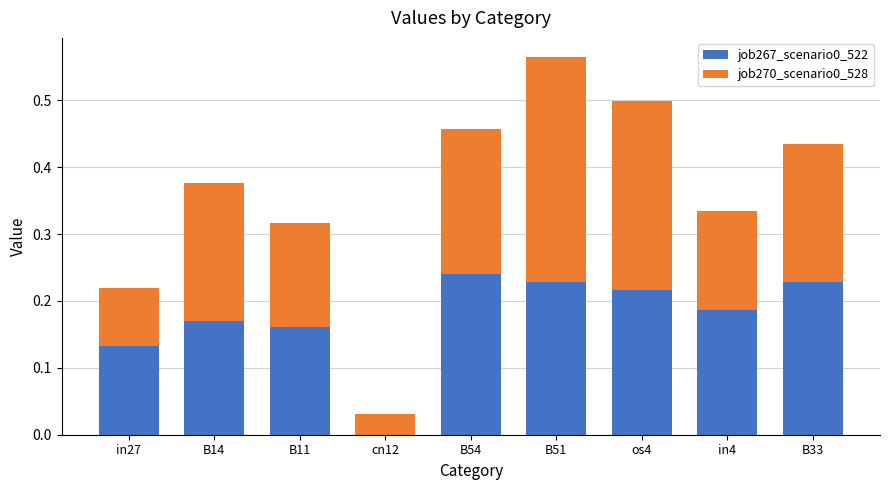

At which label does job267_scenario0_522 reach its peak?

B54